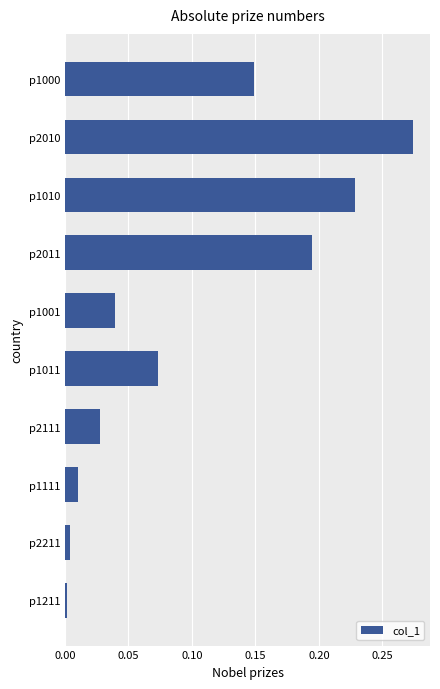

Which has a higher value, p1111 or p1011?

p1011